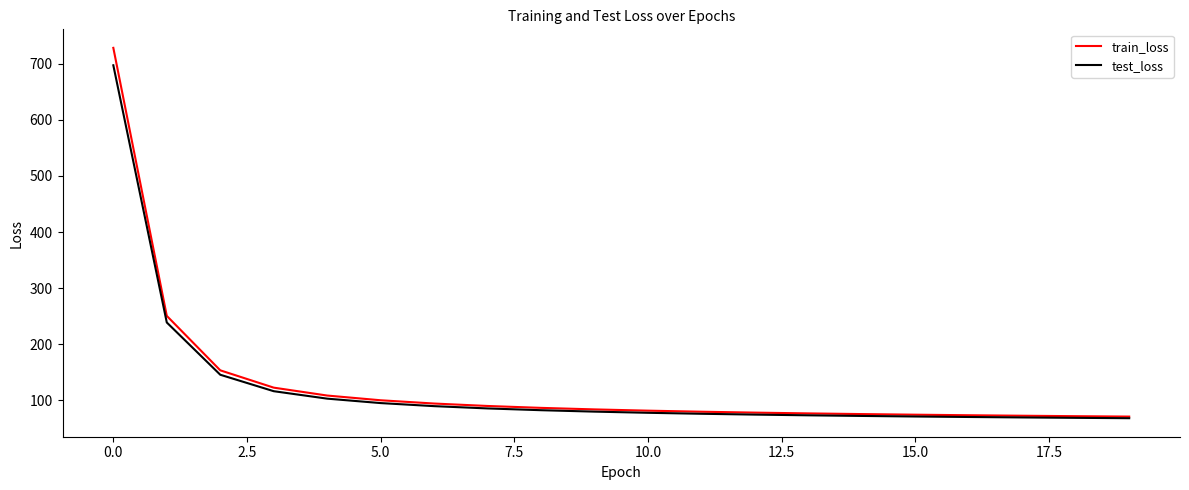

What is the minimum value shown in the chart?

68.4